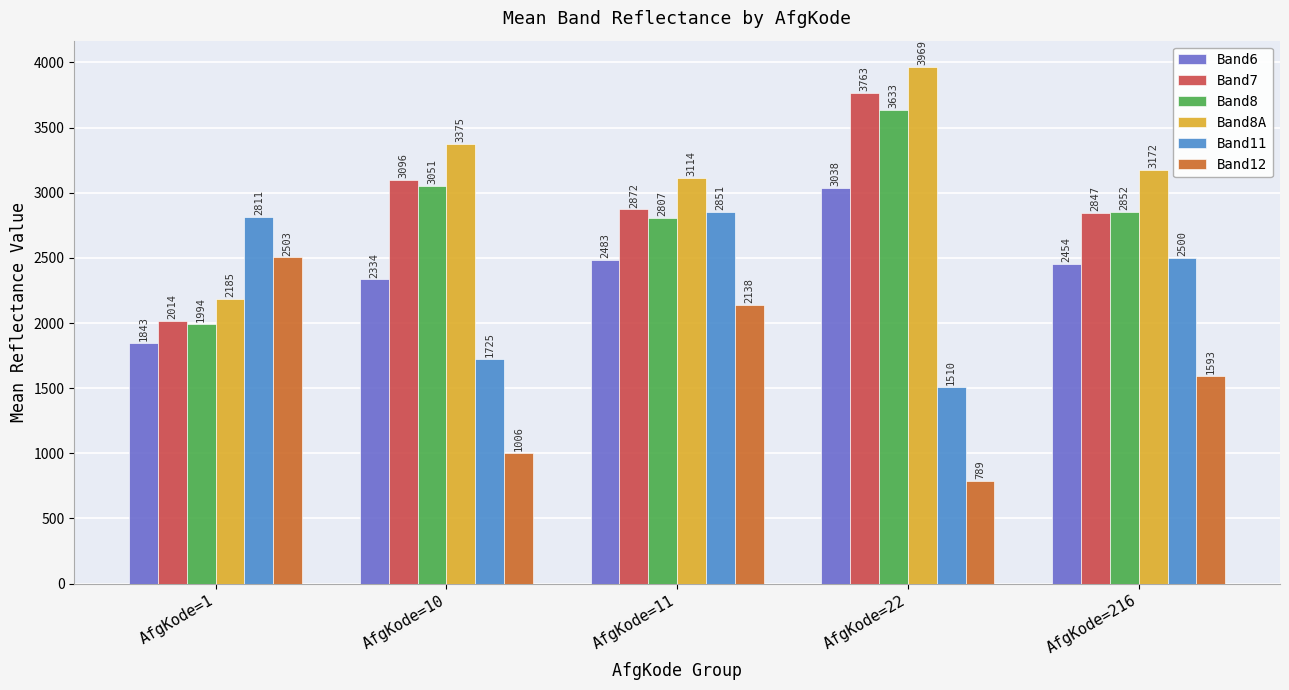

Which series has the largest total across all categories?

Band8A